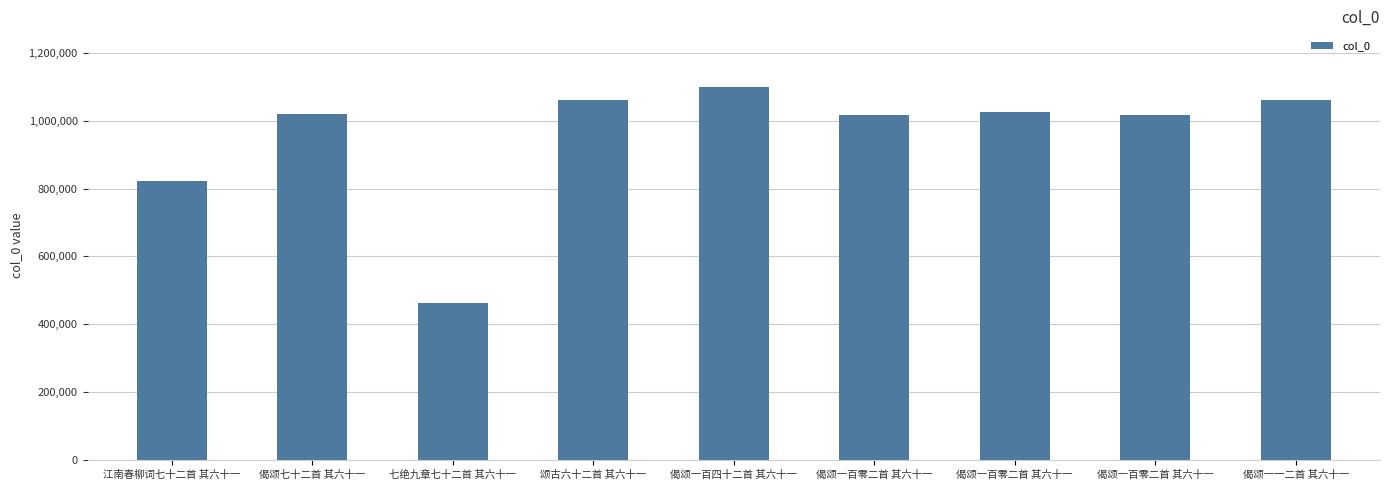

What is the difference between the values at 偈颂一一二首 其六十一 and 七绝九章七十二首 其六十一?

600245